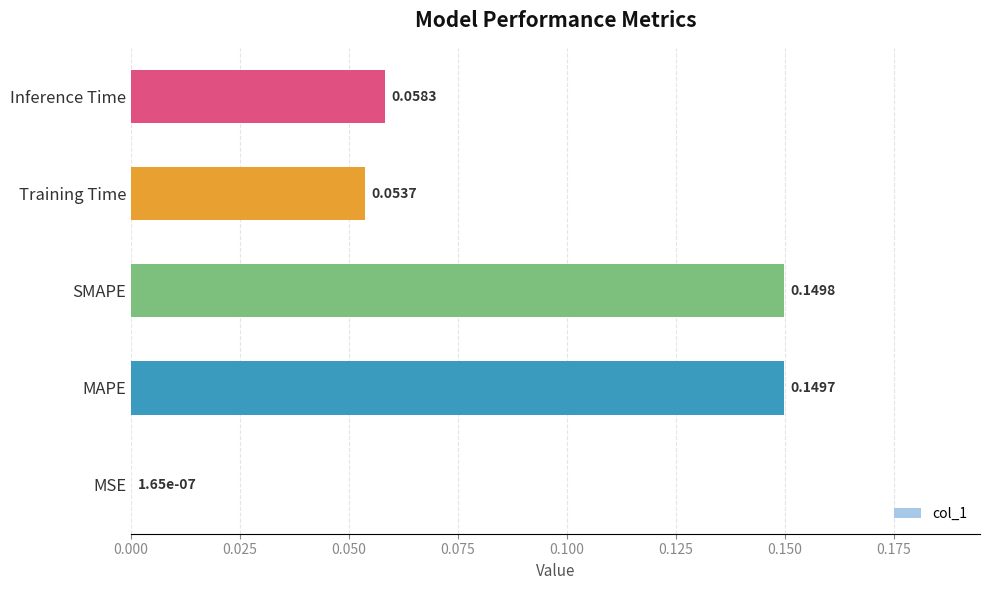

Which label corresponds to the largest value in the chart?

SMAPE